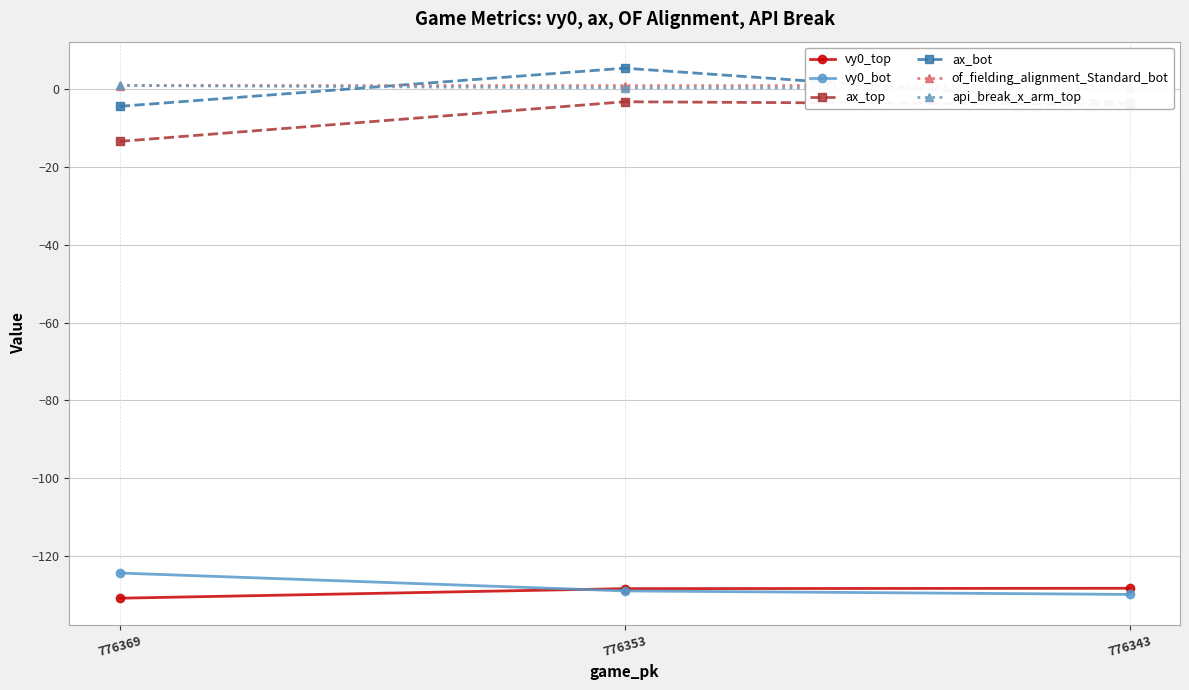

Reading right to left, transcribe all the data shown in this chart.

vy0_top: 776343=-128.4	776353=-128.5	776369=-130.9
vy0_bot: 776343=-130.0	776353=-129.1	776369=-124.5
ax_top: 776343=-3.9	776353=-3.2	776369=-13.4
ax_bot: 776343=-3.5	776353=5.5	776369=-4.4
of_fielding_alignment_Standard_bot: 776343=1.0	776353=1.0	776369=1.0
api_break_x_arm_top: 776343=0.2	776353=0.4	776369=1.0